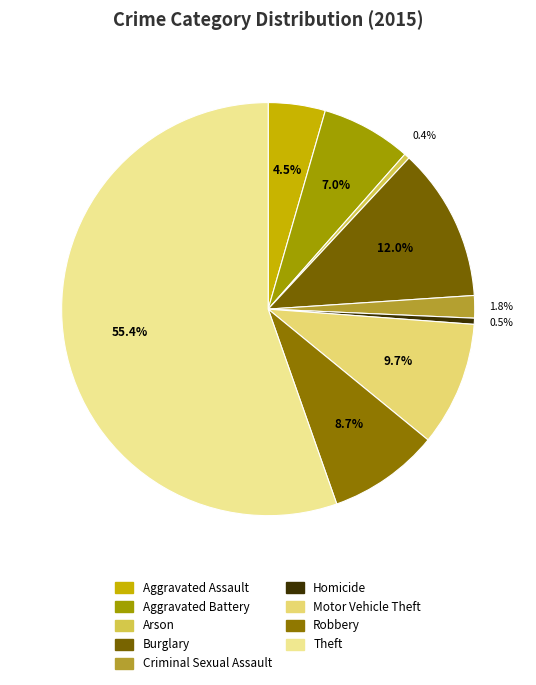

Which category has the biggest portion of the pie?

Theft